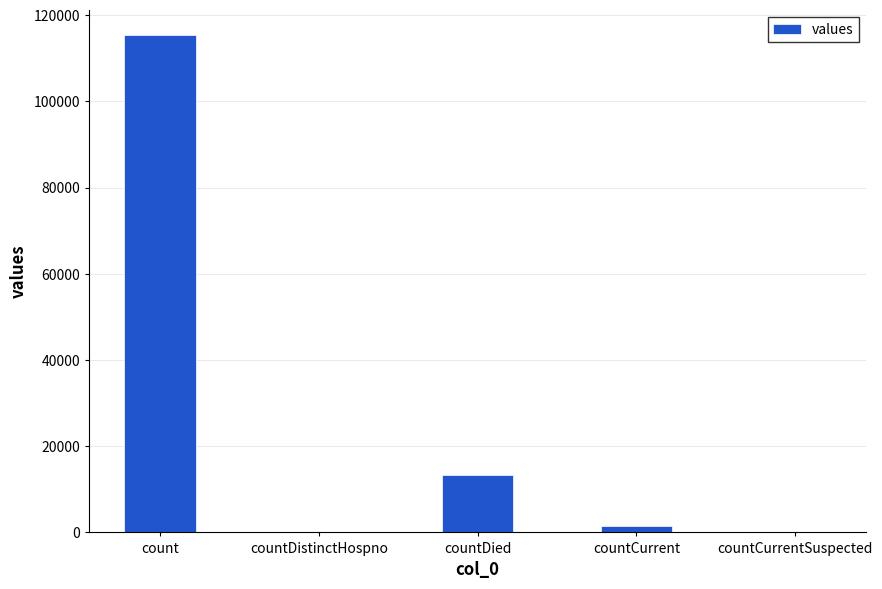

Where is the data nearest to the value 57689?

countDied